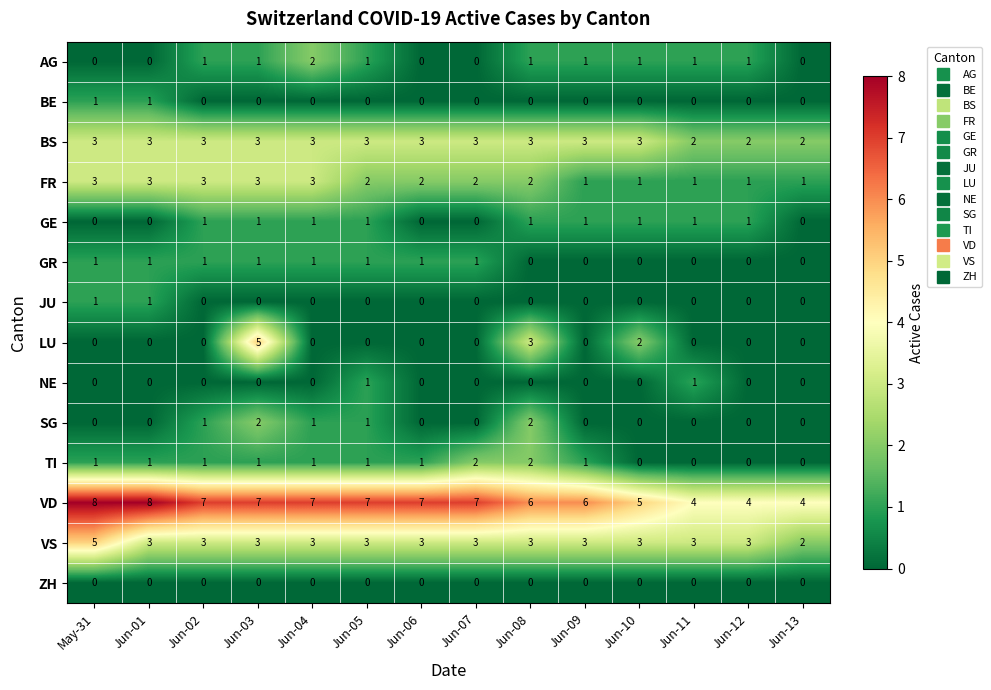

At how many categories does at least one series exceed 3?

14